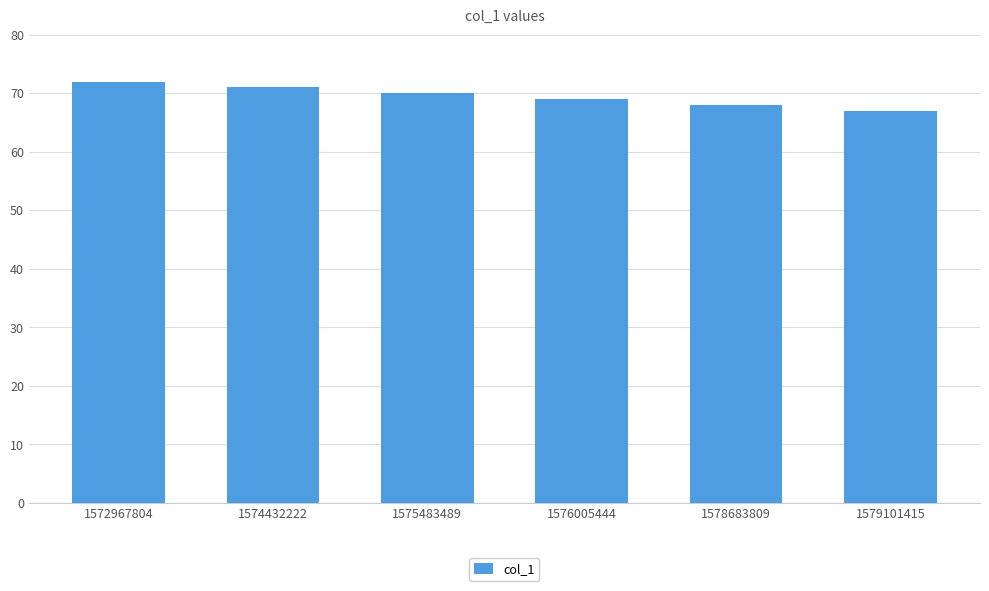

Rank the categories by value from lowest to highest.

1579101415, 1578683809, 1576005444, 1575483489, 1574432222, 1572967804